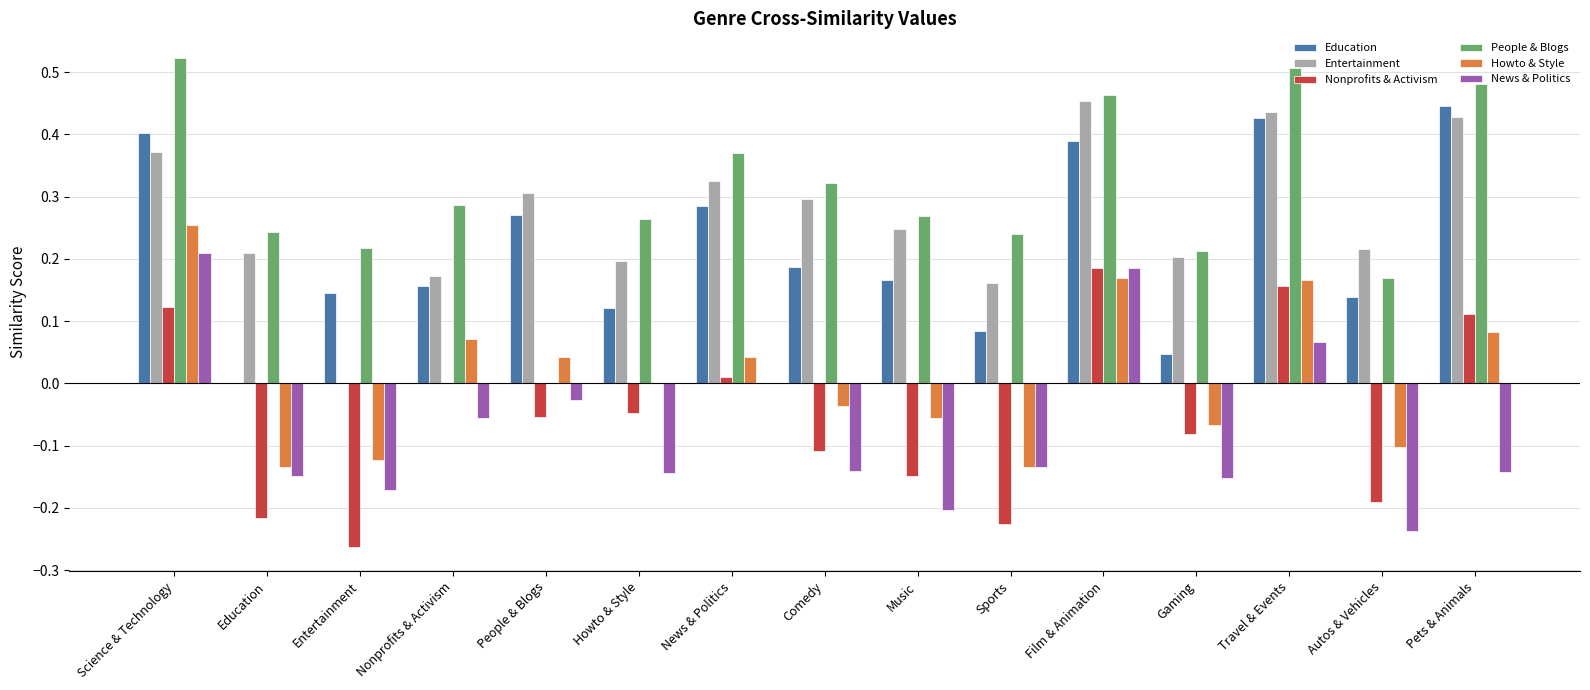

At which label does Howto & Style reach its peak?

Science & Technology